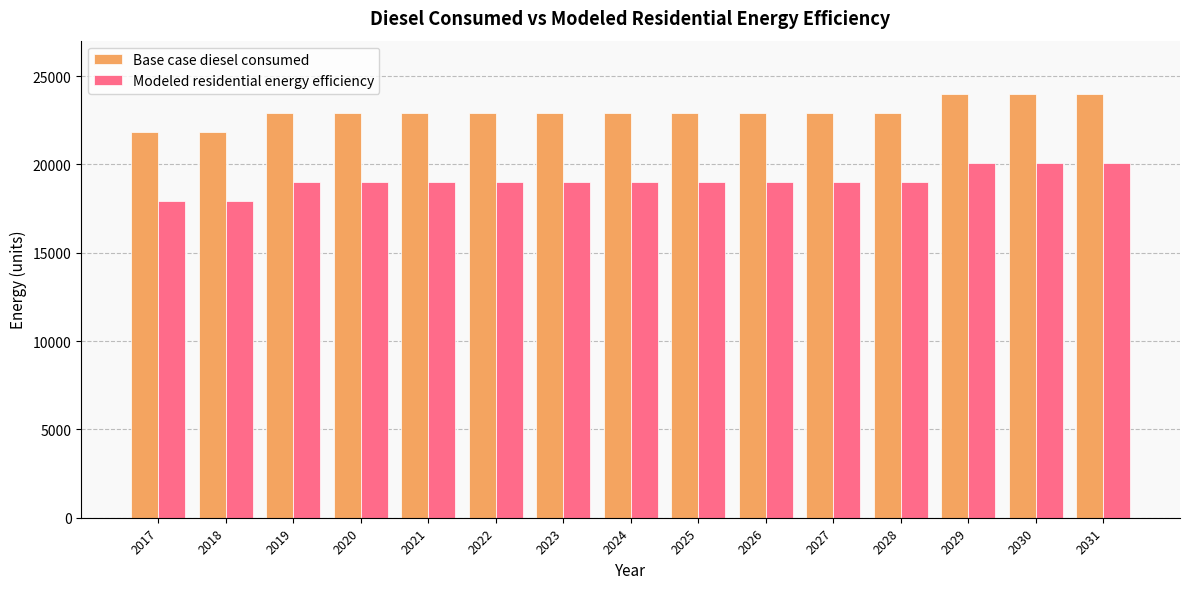

Is it true that Base case diesel consumed equals 36428.6 at 2017?

False